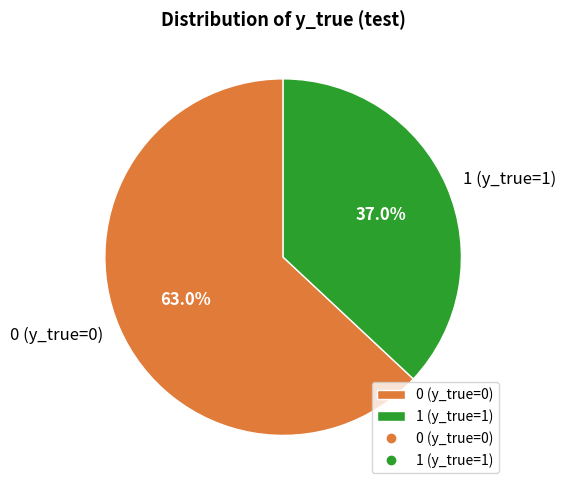

Which slice is the largest?

0 (y_true=0)